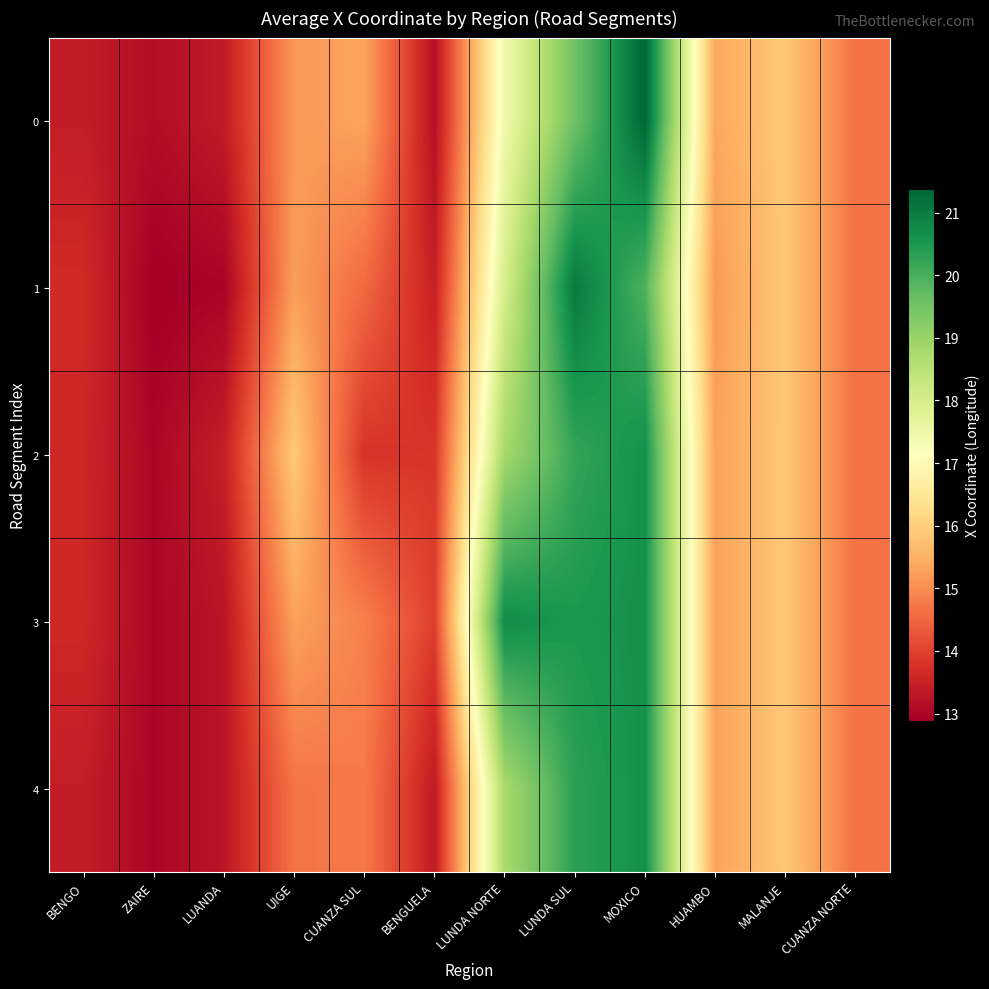

Reading right to left, list all the values displayed in this chart.

0: CUANZA NORTE=14.6	MALANJE=15.9	HUAMBO=15.4	MOXICO=21.4	LUNDA SUL=19.5	LUNDA NORTE=17.5	BENGUELA=13.2	CUANZA SUL=15.3	UIGE=15.1	LUANDA=13.4	ZAIRE=13.1	BENGO=13.4
1: CUANZA NORTE=14.6	MALANJE=15.9	HUAMBO=15.2	MOXICO=19.9	LUNDA SUL=21.1	LUNDA NORTE=18.0	BENGUELA=13.5	CUANZA SUL=14.5	UIGE=15.2	LUANDA=13.0	ZAIRE=12.9	BENGO=13.6
2: CUANZA NORTE=14.6	MALANJE=15.9	HUAMBO=15.3	MOXICO=20.7	LUNDA SUL=20.2	LUNDA NORTE=18.8	BENGUELA=13.8	CUANZA SUL=13.8	UIGE=15.9	LUANDA=13.5	ZAIRE=13.0	BENGO=13.6
3: CUANZA NORTE=14.6	MALANJE=15.9	HUAMBO=15.3	MOXICO=20.7	LUNDA SUL=20.5	LUNDA NORTE=20.7	BENGUELA=14.0	CUANZA SUL=14.9	UIGE=15.3	LUANDA=13.3	ZAIRE=13.0	BENGO=13.6
4: CUANZA NORTE=14.6	MALANJE=15.9	HUAMBO=15.3	MOXICO=20.7	LUNDA SUL=20.3	LUNDA NORTE=18.8	BENGUELA=13.4	CUANZA SUL=14.8	UIGE=14.7	LUANDA=13.3	ZAIRE=13.0	BENGO=13.4